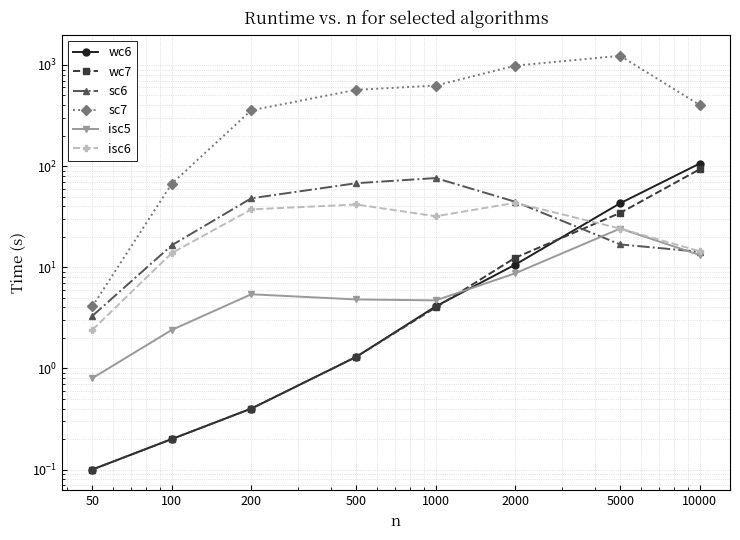

At which category does the chart reach its peak across all series?

5000